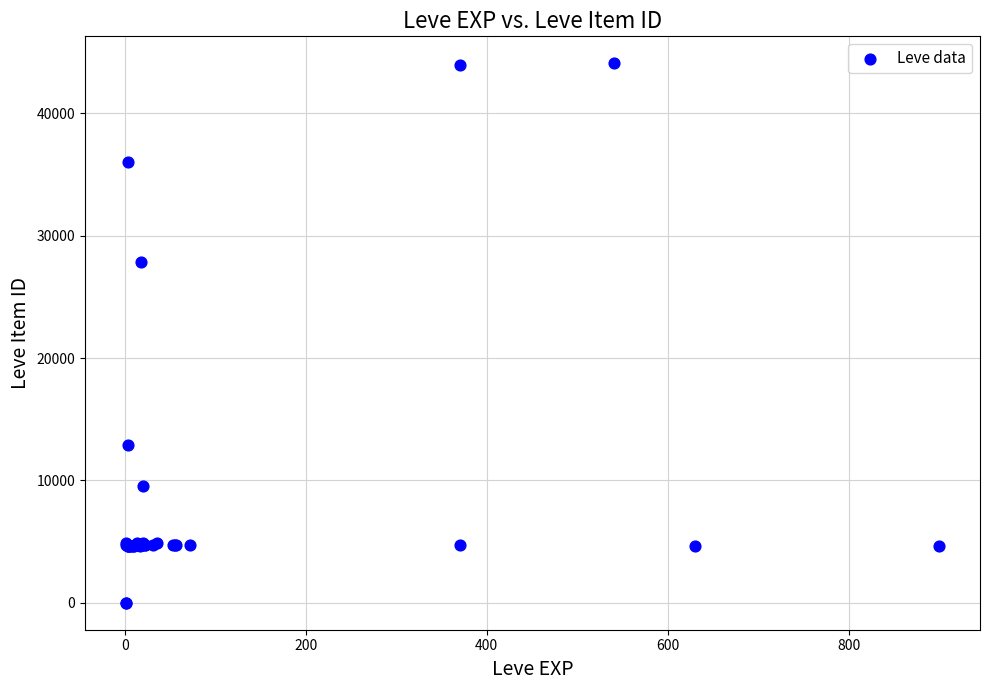

What Y value in the scatter plot is closest to 22048?

27884